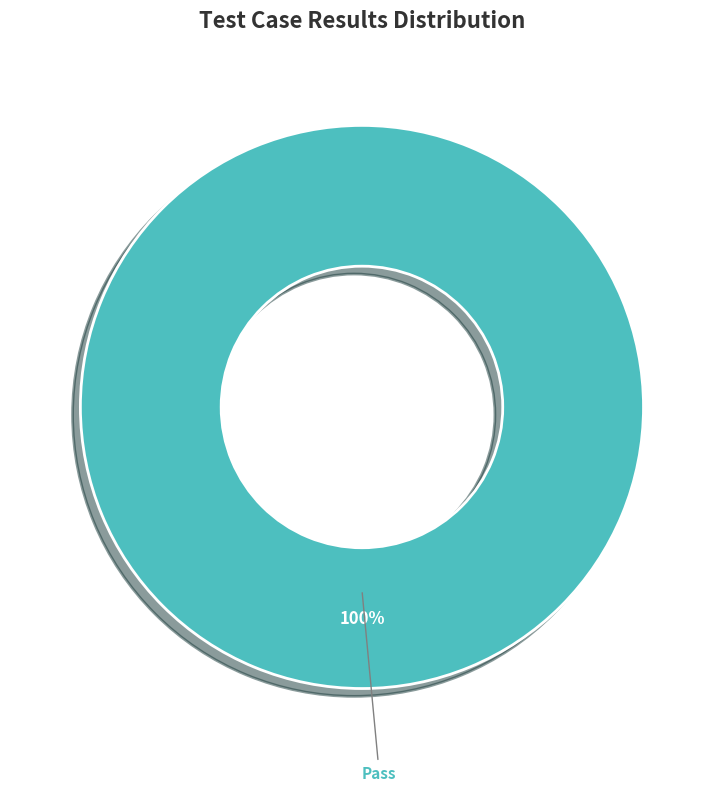

Is there any slice that represents more than half of the pie?

Yes